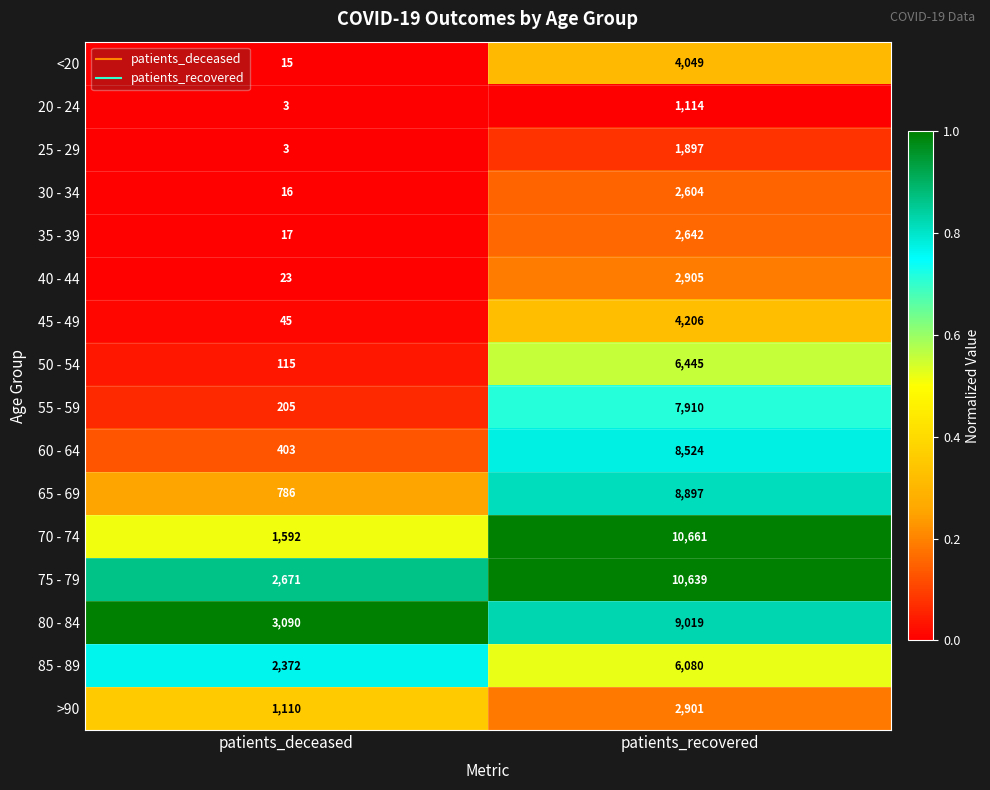

What is the difference between the 25 - 29 values at patients_recovered and patients_deceased?

1894